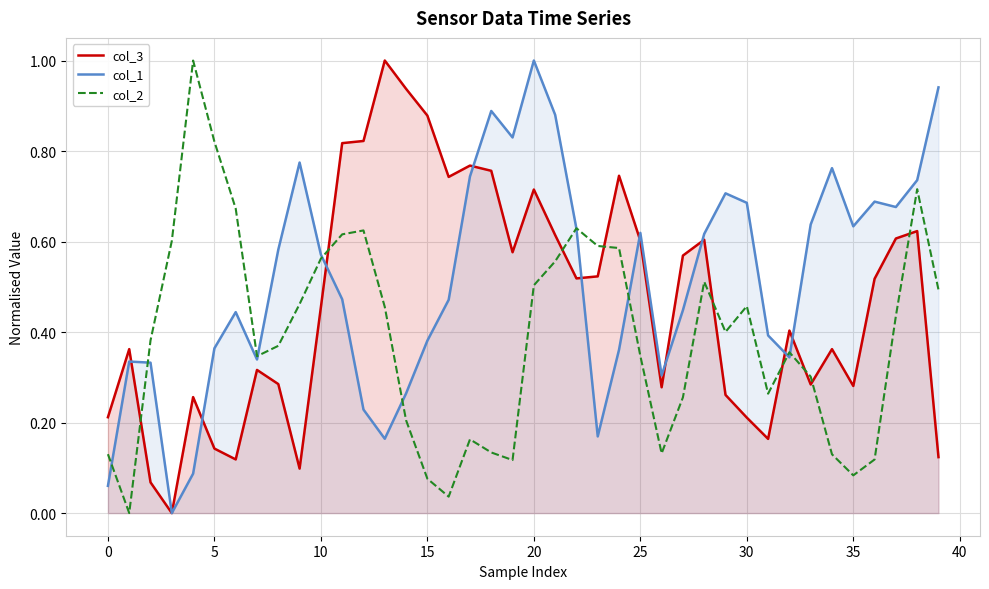

Read the col_1 value at 35.

0.6